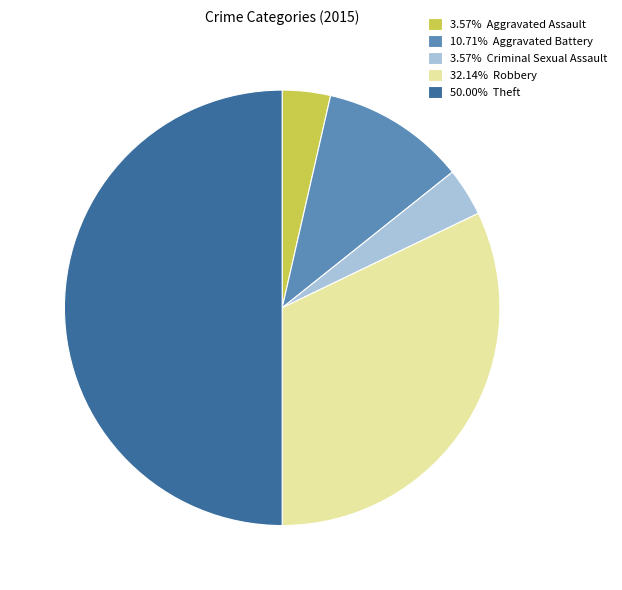

Count the number of slices in the pie.

5